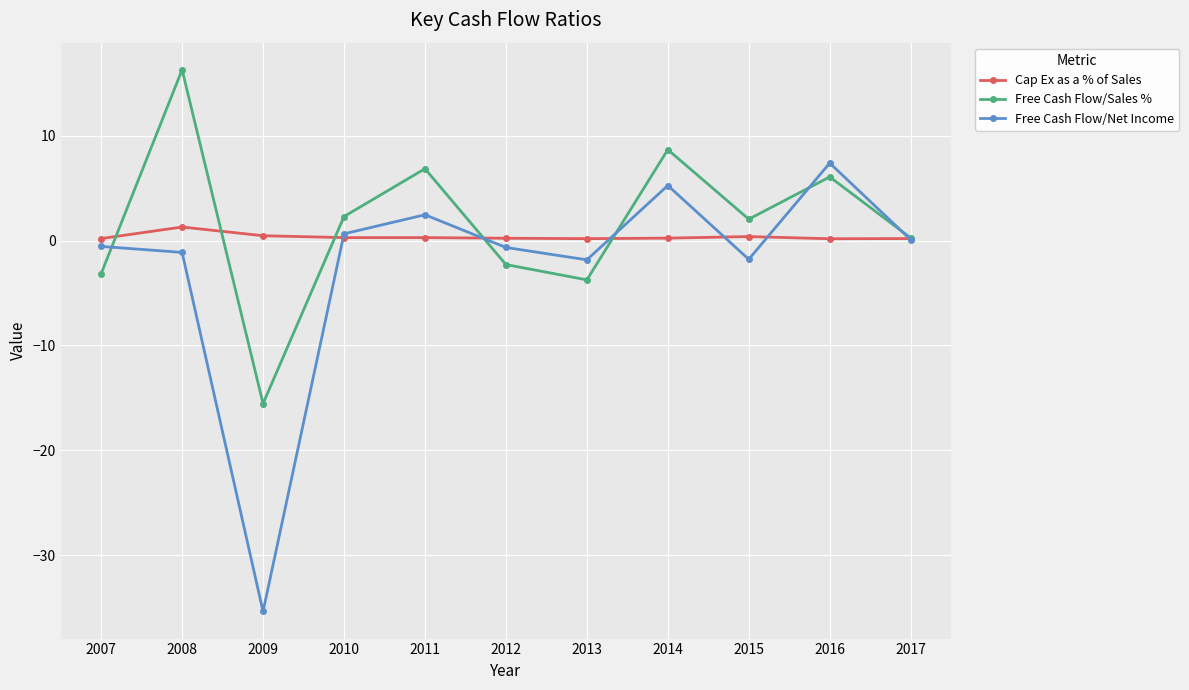

What is the value of the Free Cash Flow/Net Income point at the 5th from the left?

2.5